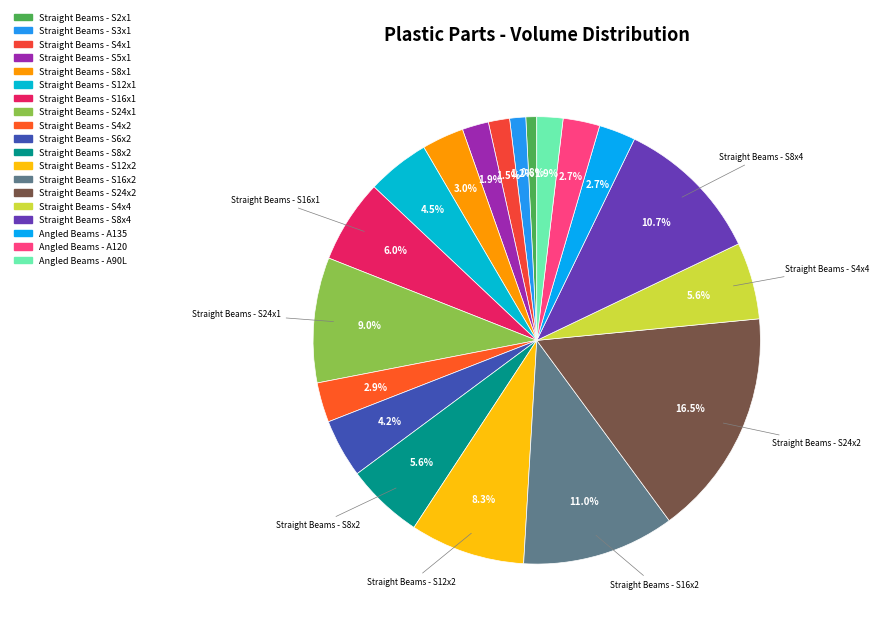

Rank the categories by value from lowest to highest.

Straight Beams - S2x1, Straight Beams - S3x1, Straight Beams - S4x1, Angled Beams - A90L, Straight Beams - S5x1, Angled Beams - A120, Angled Beams - A135, Straight Beams - S4x2, Straight Beams - S8x1, Straight Beams - S6x2, Straight Beams - S12x1, Straight Beams - S4x4, Straight Beams - S8x2, Straight Beams - S16x1, Straight Beams - S12x2, Straight Beams - S24x1, Straight Beams - S8x4, Straight Beams - S16x2, Straight Beams - S24x2